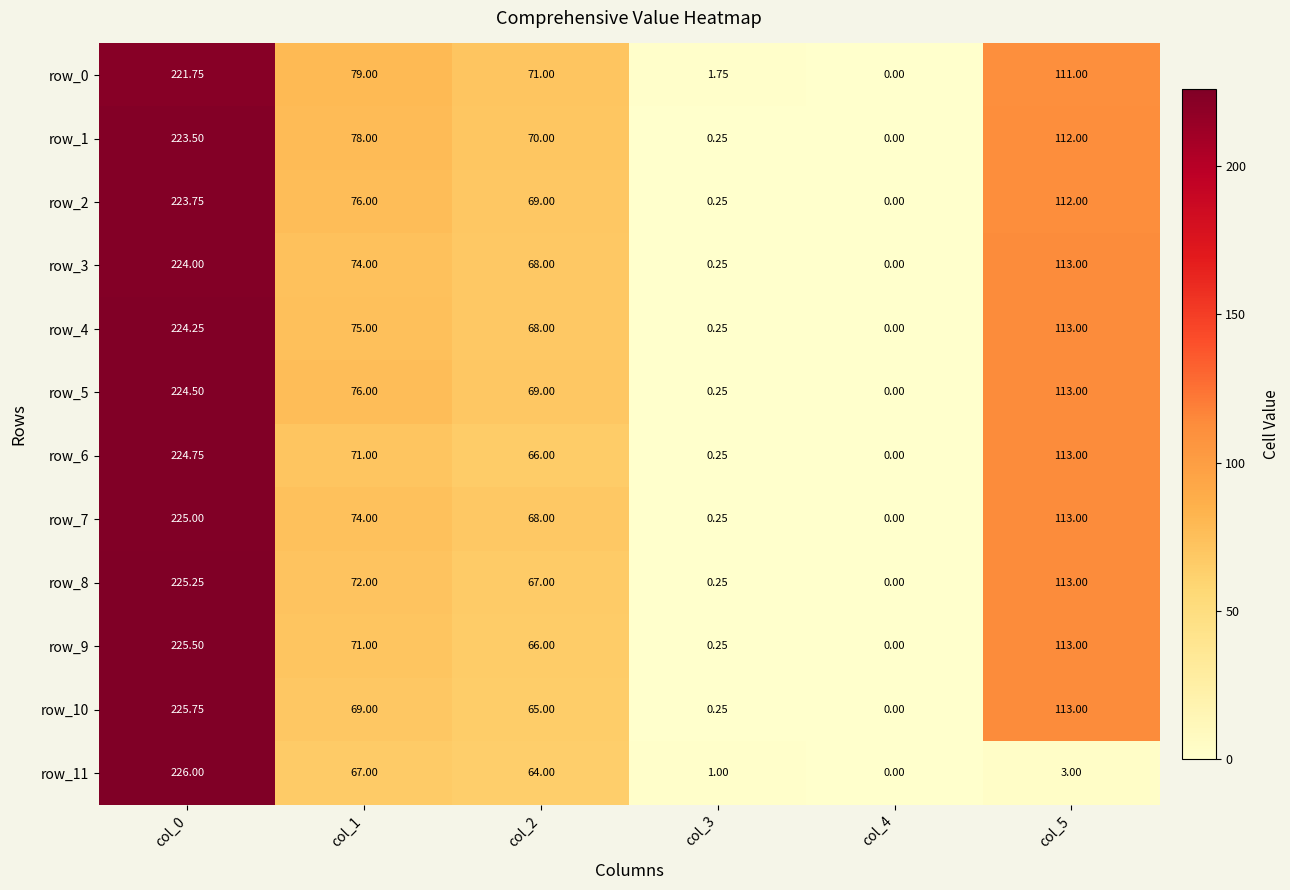

What is the approximate value of row_7 at col_0?

225.0